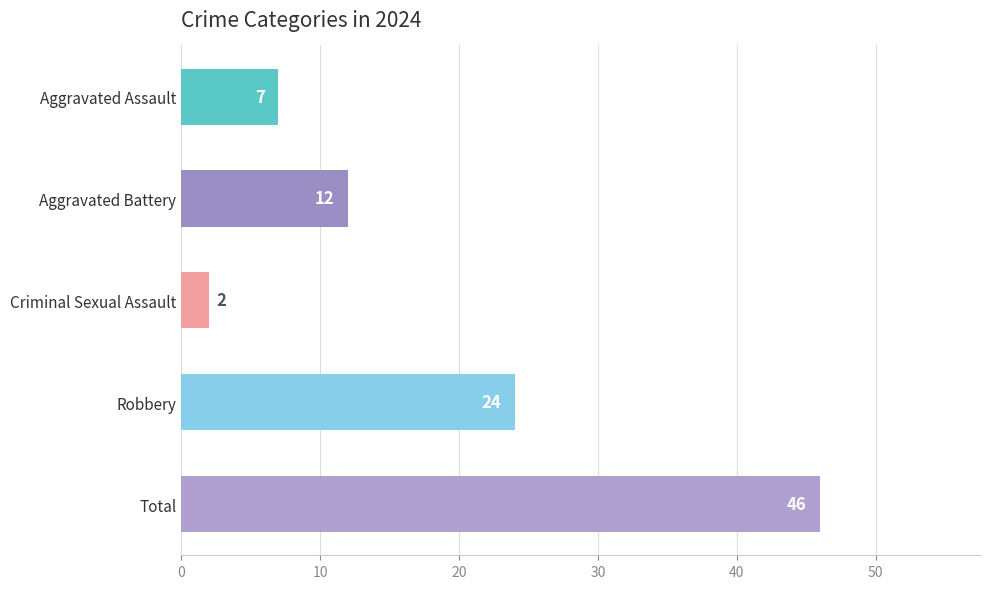

Reading top to bottom, what are all the values shown in this chart?

7	12	2	24	46